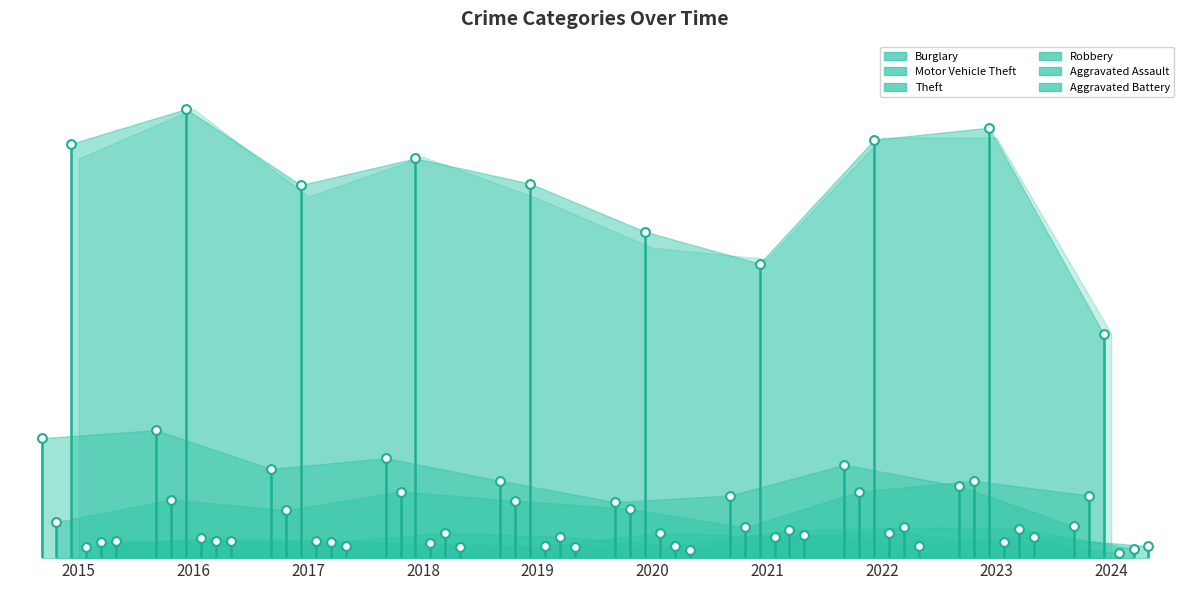

What are all the series names shown in the legend?

Burglary, Motor Vehicle Theft, Theft, Robbery, Aggravated Assault, Aggravated Battery